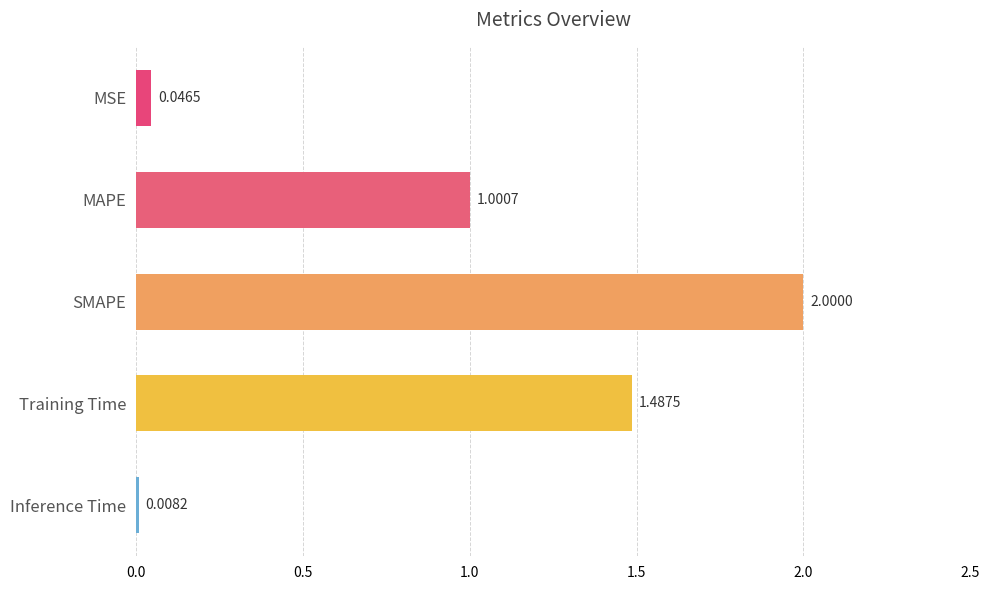

At which category does the chart reach its peak across all series?

SMAPE